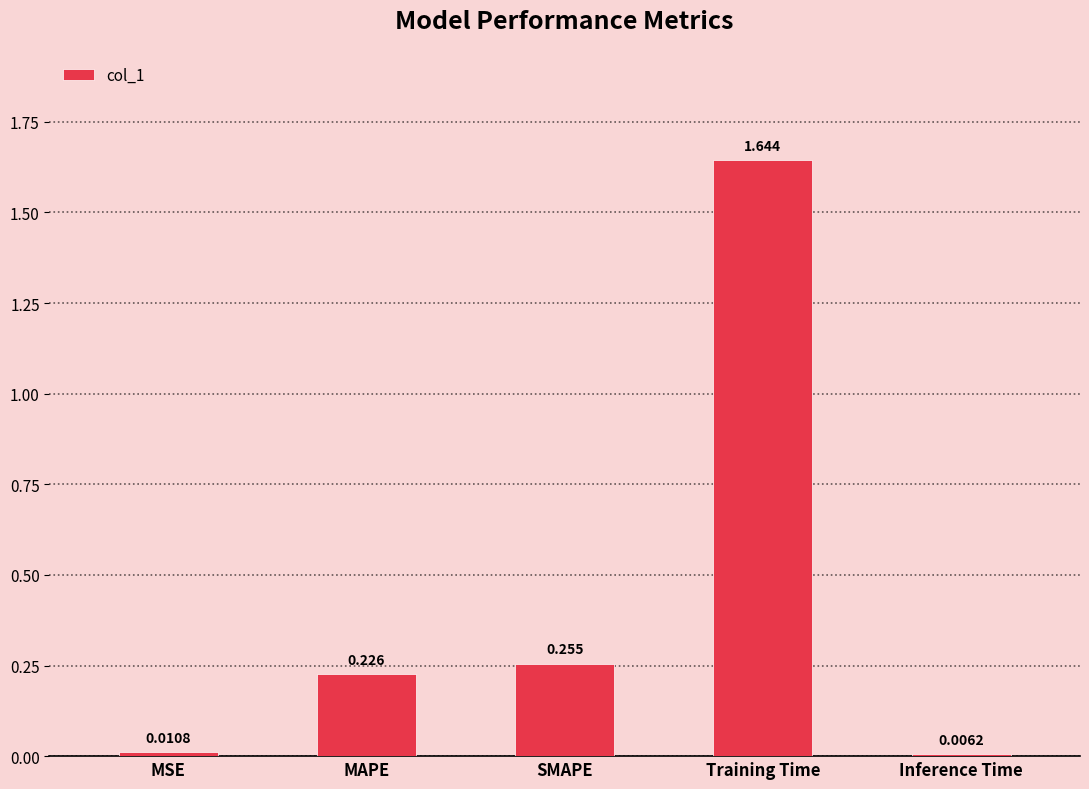

Which category has the lowest value across all series?

Inference Time